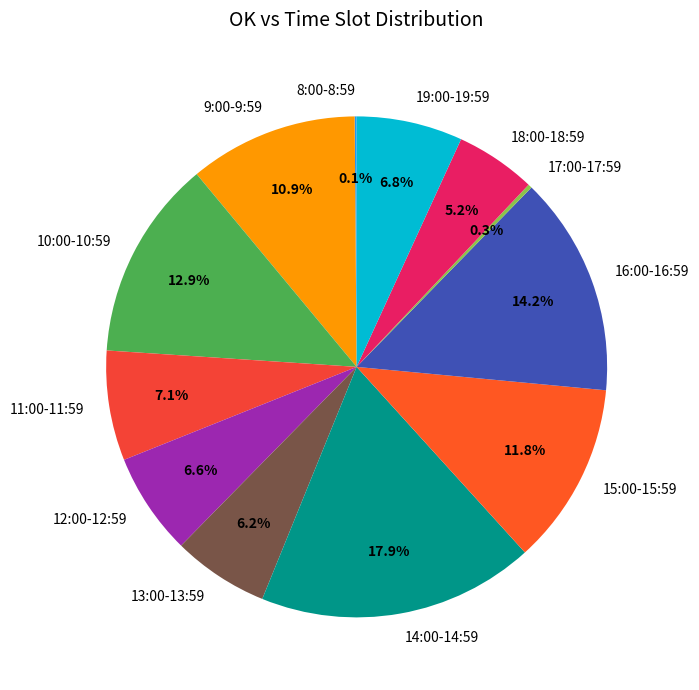

Is there any slice that represents more than half of the pie?

No